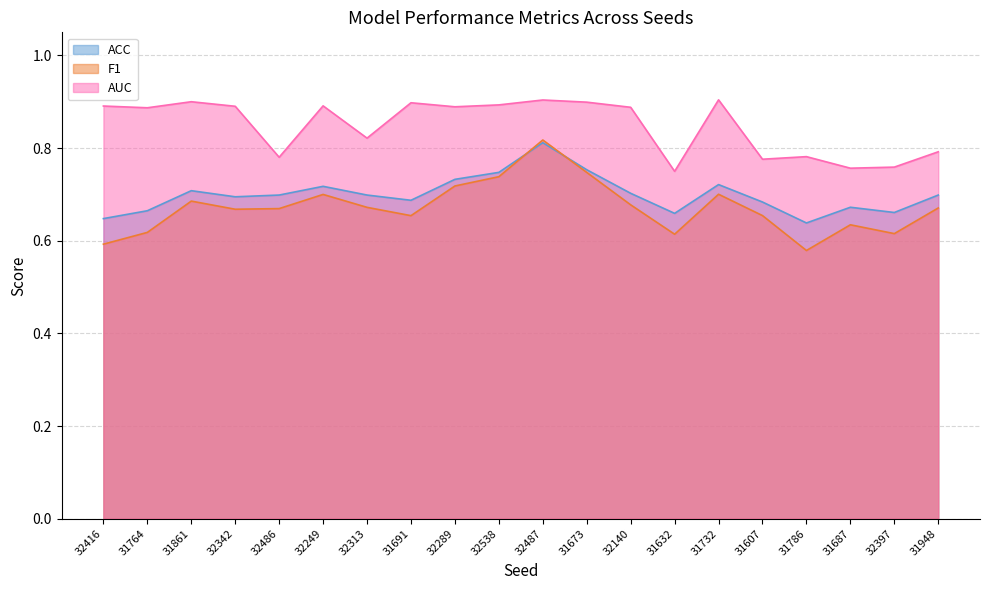

At how many categories does at least one series exceed 0?

20